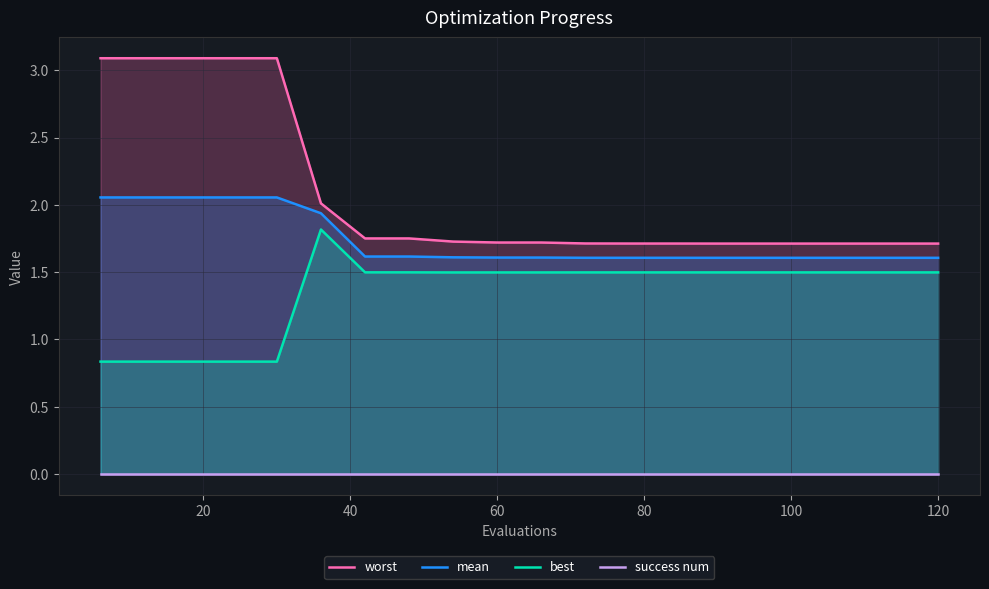

Reading left to right, what are all the values shown in this chart?

worst: 3.1	3.1	3.1	3.1	3.1	2.0	1.8	1.8	1.7	1.7	1.7	1.7	1.7	1.7	1.7	1.7	1.7	1.7	1.7	1.7
mean: 2.1	2.1	2.1	2.1	2.1	1.9	1.6	1.6	1.6	1.6	1.6	1.6	1.6	1.6	1.6	1.6	1.6	1.6	1.6	1.6
best: 0.8	0.8	0.8	0.8	0.8	1.8	1.5	1.5	1.5	1.5	1.5	1.5	1.5	1.5	1.5	1.5	1.5	1.5	1.5	1.5
success num: 0.0	0.0	0.0	0.0	0.0	0.0	0.0	0.0	0.0	0.0	0.0	0.0	0.0	0.0	0.0	0.0	0.0	0.0	0.0	0.0